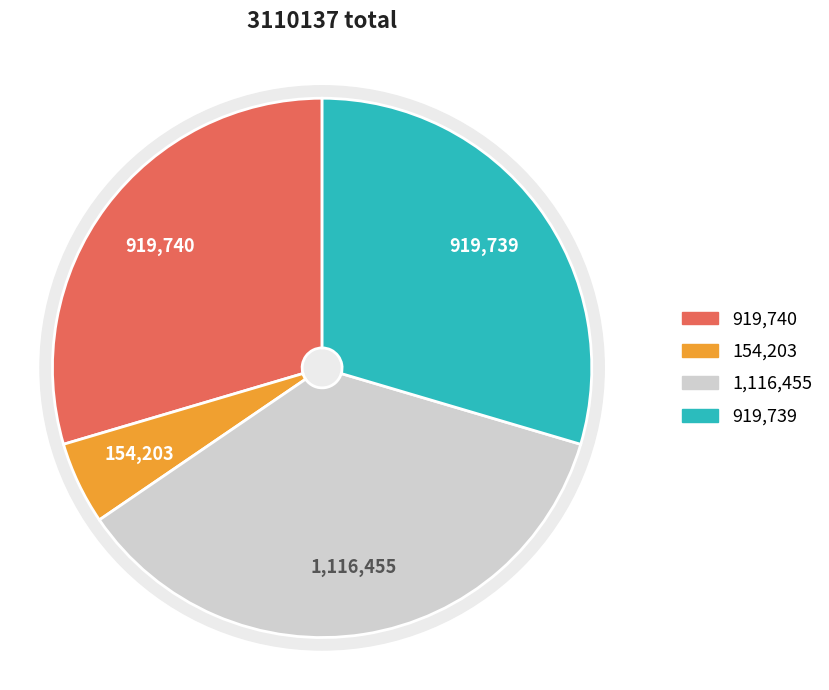

To the nearest percent, what portion does 走笔次韵黄观复学士二首 其一 represent?

30%